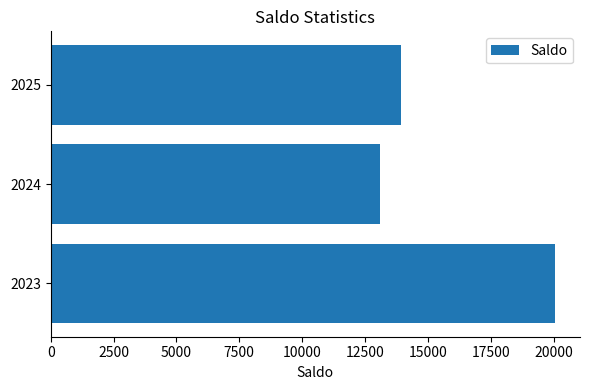

Which has a higher value, 2023 or 2024?

2023